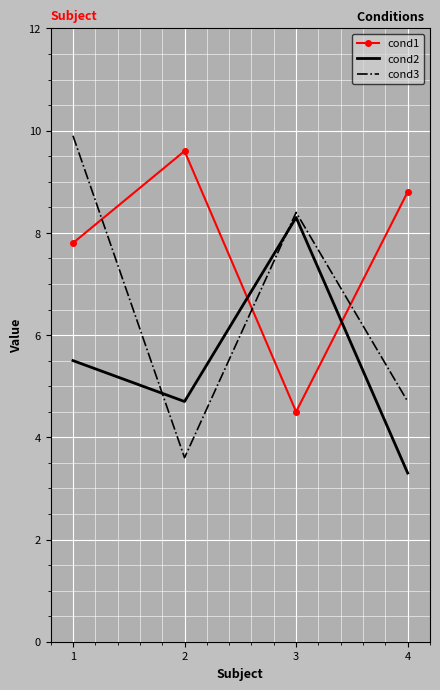

What is the difference between the second highest and minimum values in the cond1 series?

4.3